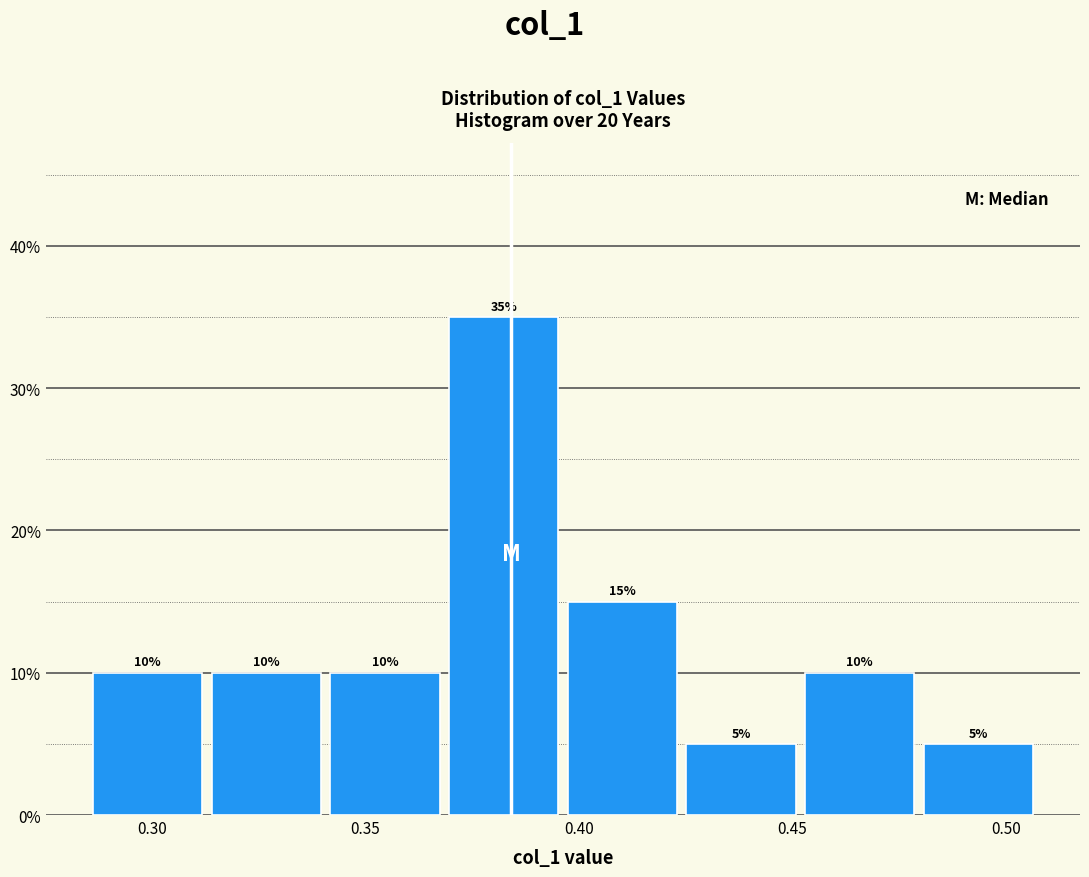

Over which range of the x-axis is the bar tallest?

0.370 to 0.395